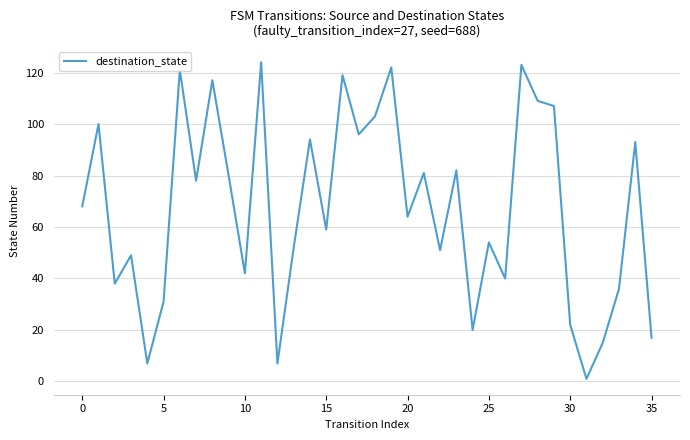

Does the chart display data point markers on the line(s)?

No